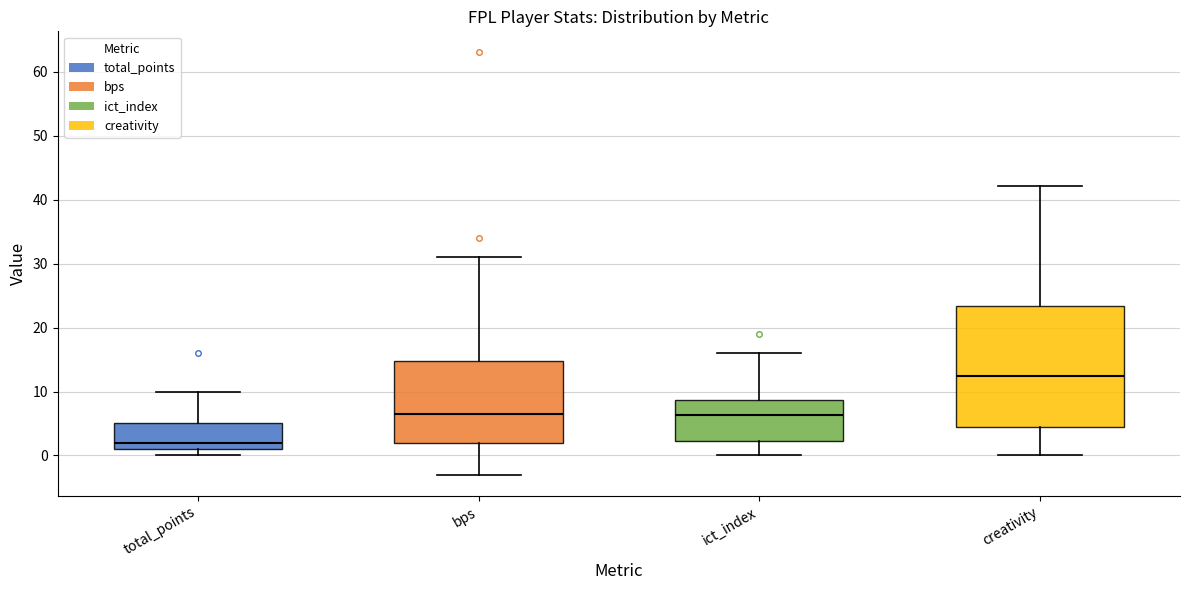

Comparing the boxes themselves (not the whiskers), which one is the tallest?

creativity